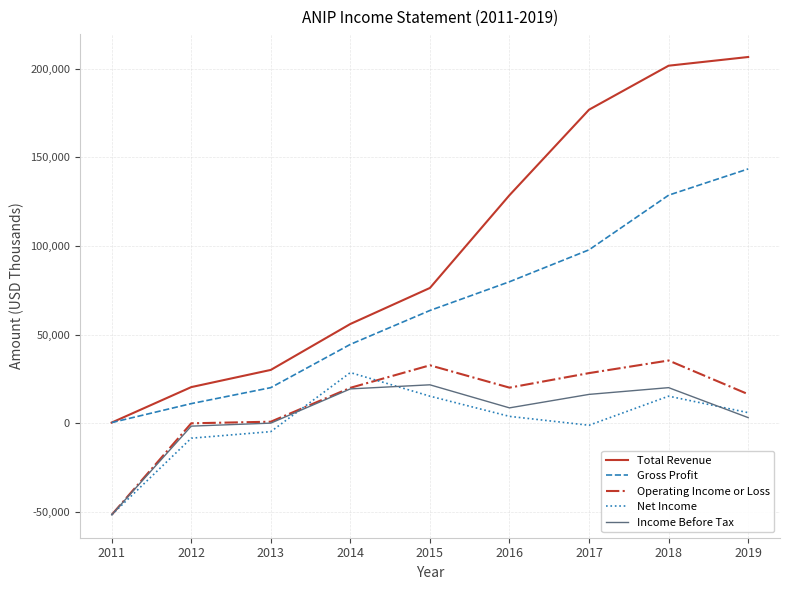

What are all the series names shown in the legend?

Total Revenue, Gross Profit, Operating Income or Loss, Net Income, Income Before Tax